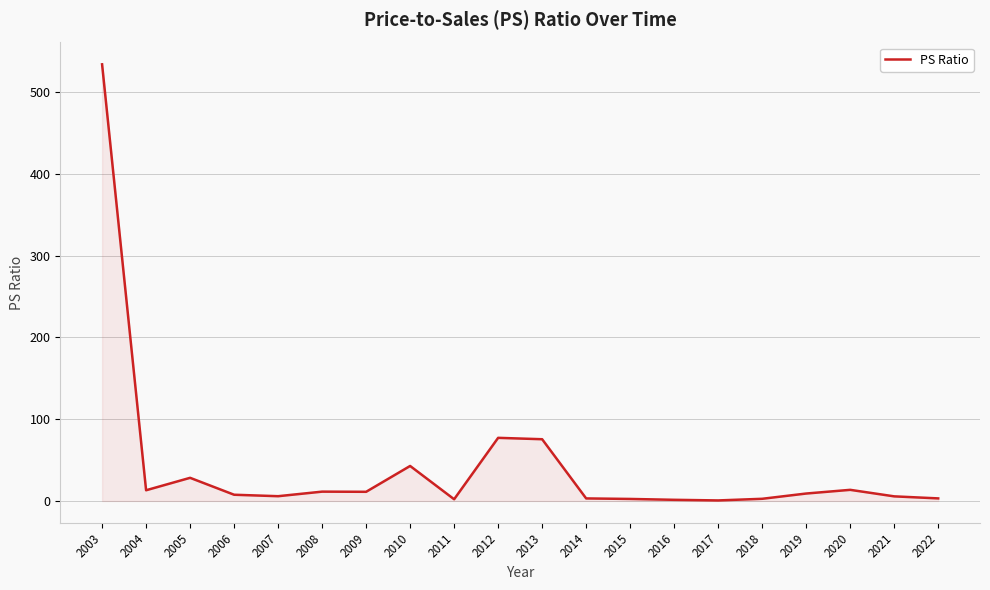

Which label corresponds to the largest value in the chart?

2003